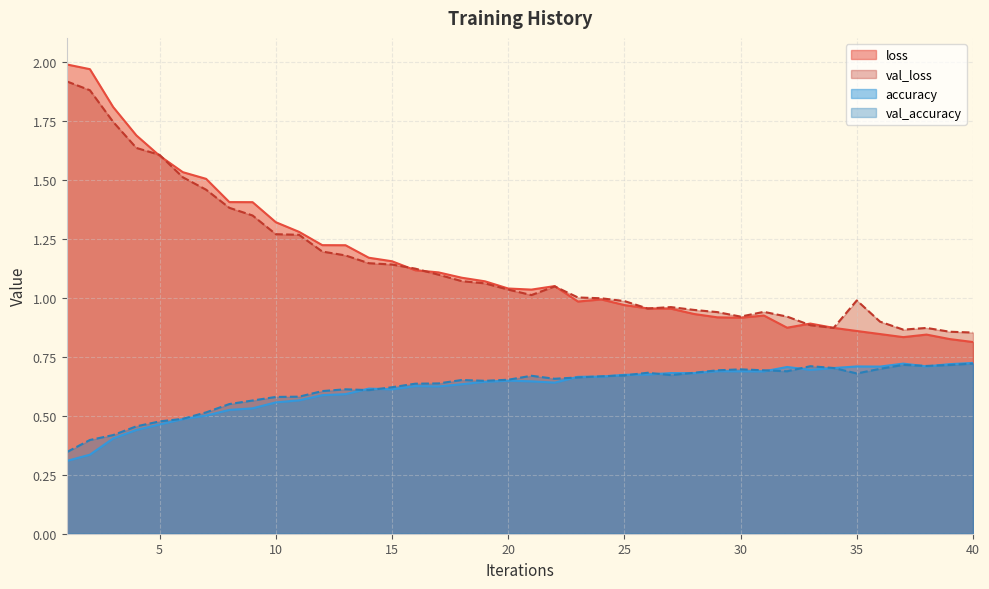

At which category is the sum across all series the highest?

2